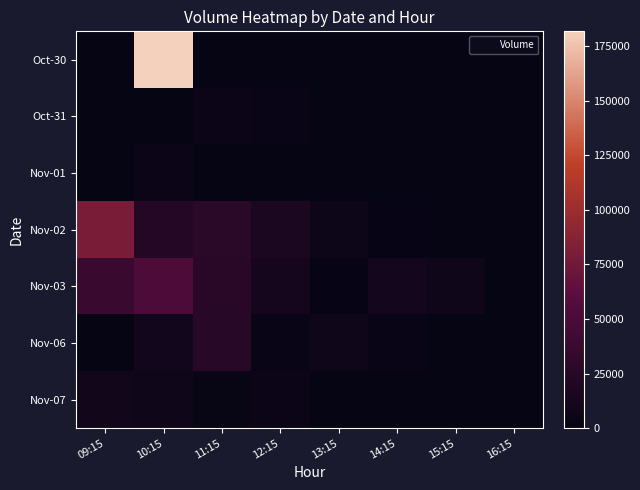

How many categories are shown in the chart?

8